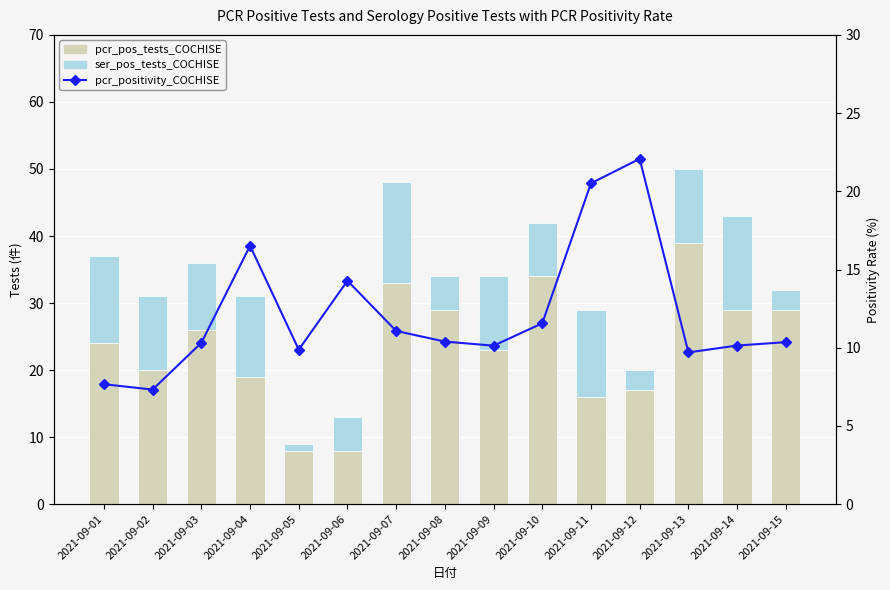

Is it true that ser_pos_tests_COCHISE equals 9.2 at 2021-09-07?

False